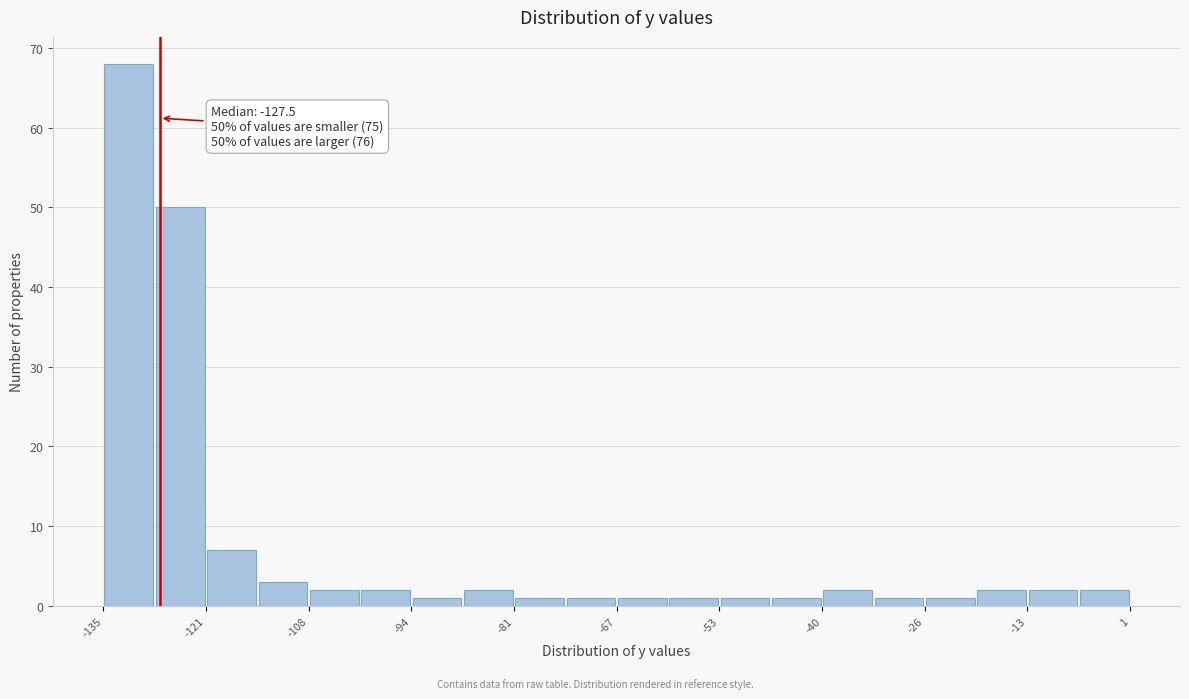

Read against the x-axis, roughly where is the centre of the tallest bar?

-132